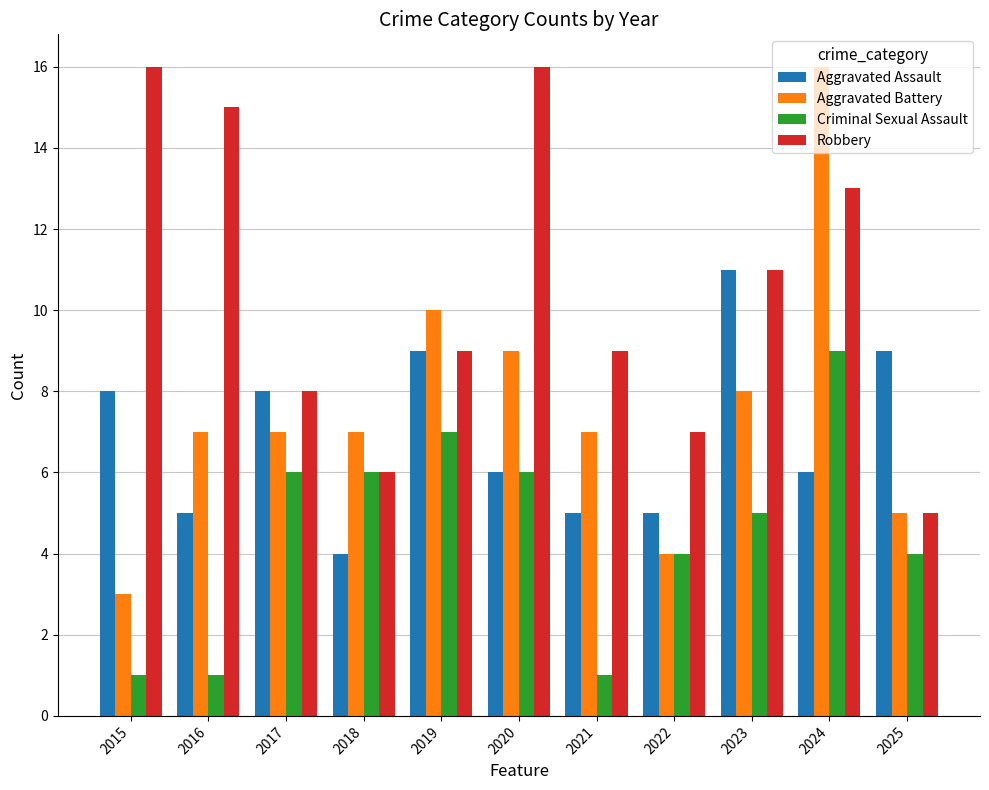

At 2015, list the series in order from largest to smallest.

Robbery, Aggravated Assault, Aggravated Battery, Criminal Sexual Assault